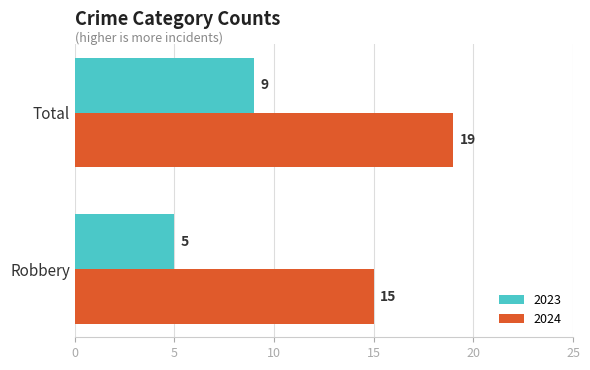

Where is 2024 nearest to the value 17?

Robbery